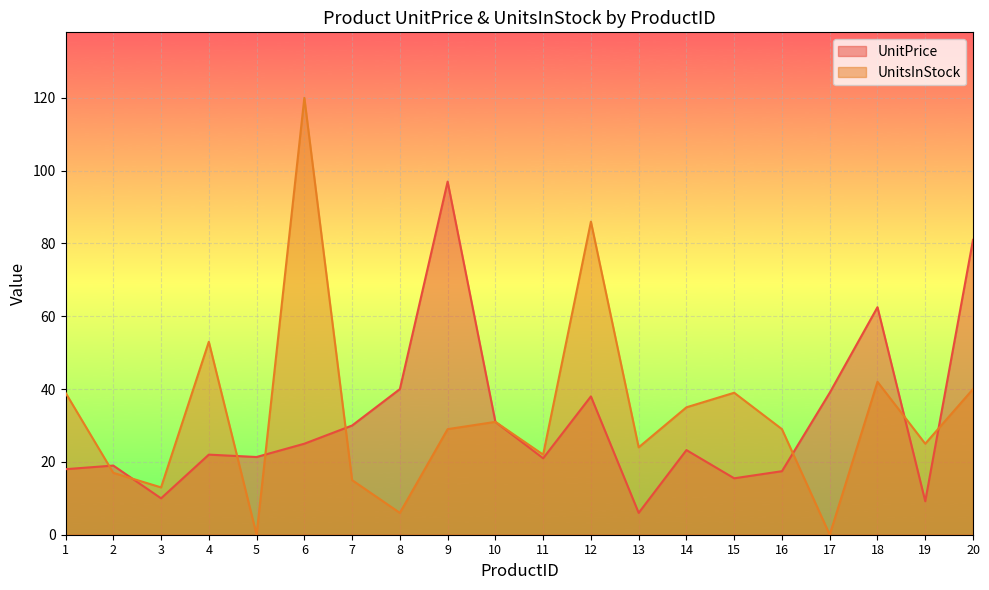

How many data points in UnitsInStock are less than 29?

9